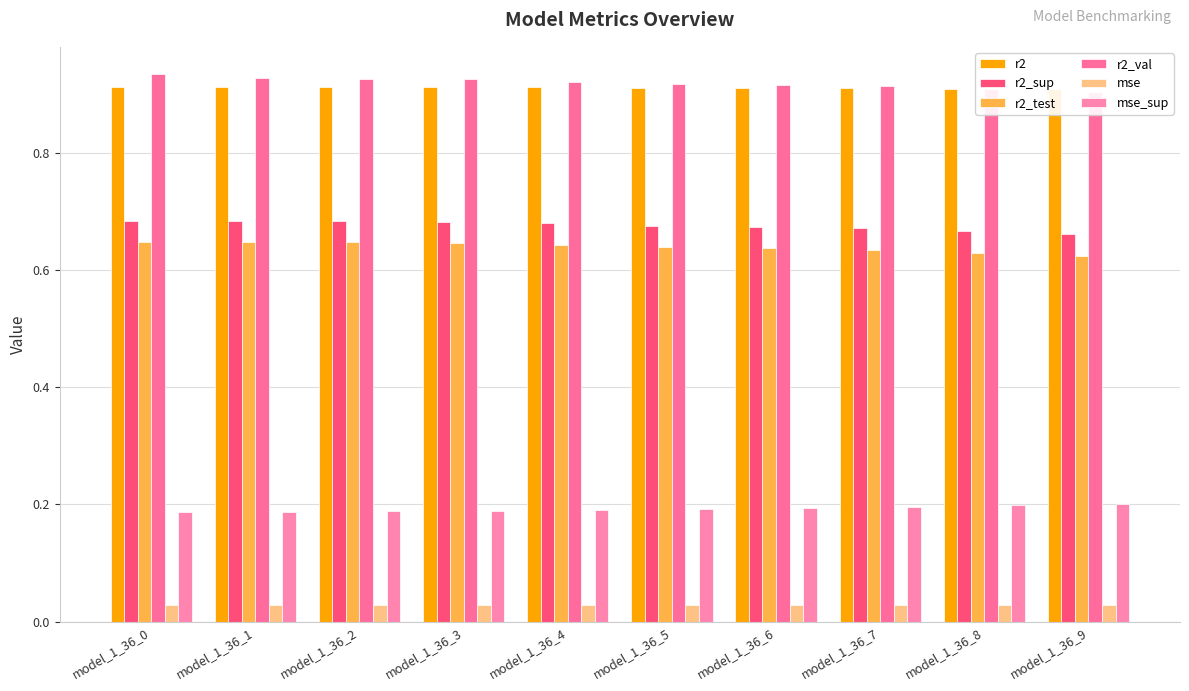

The r2_val series shows 1.3 at model_1_36_6. True or false?

False